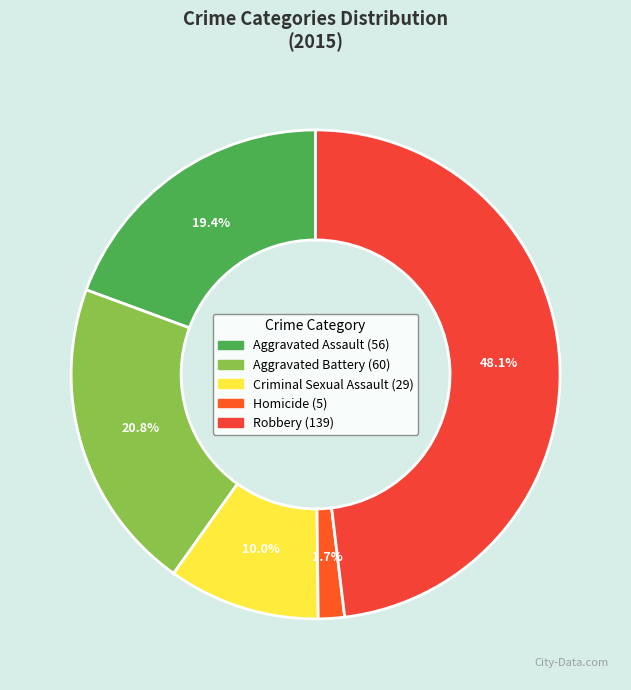

Count the number of slices in the pie.

5